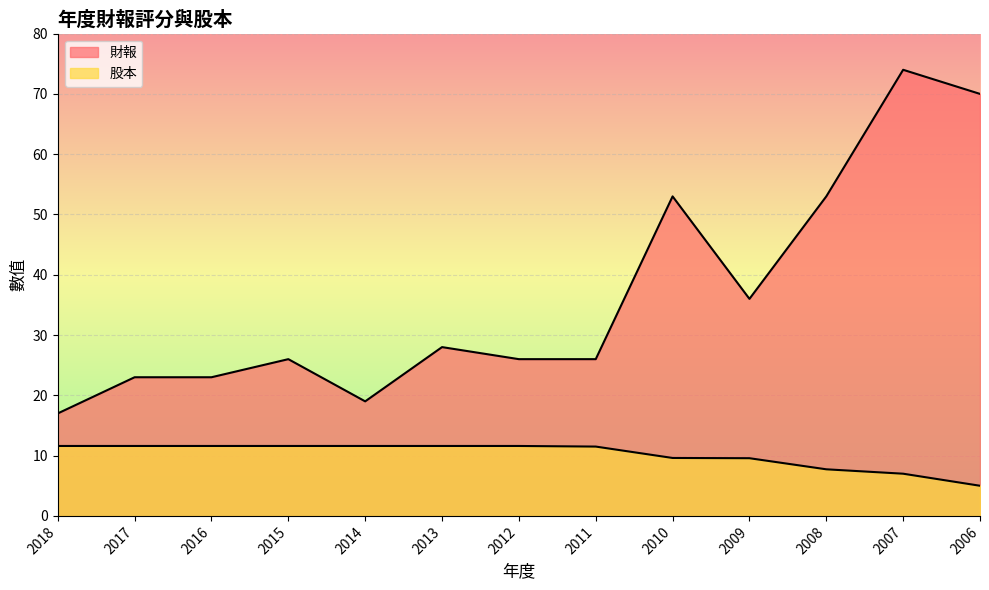

List the series in order of their overall mean, highest first.

財報, 股本